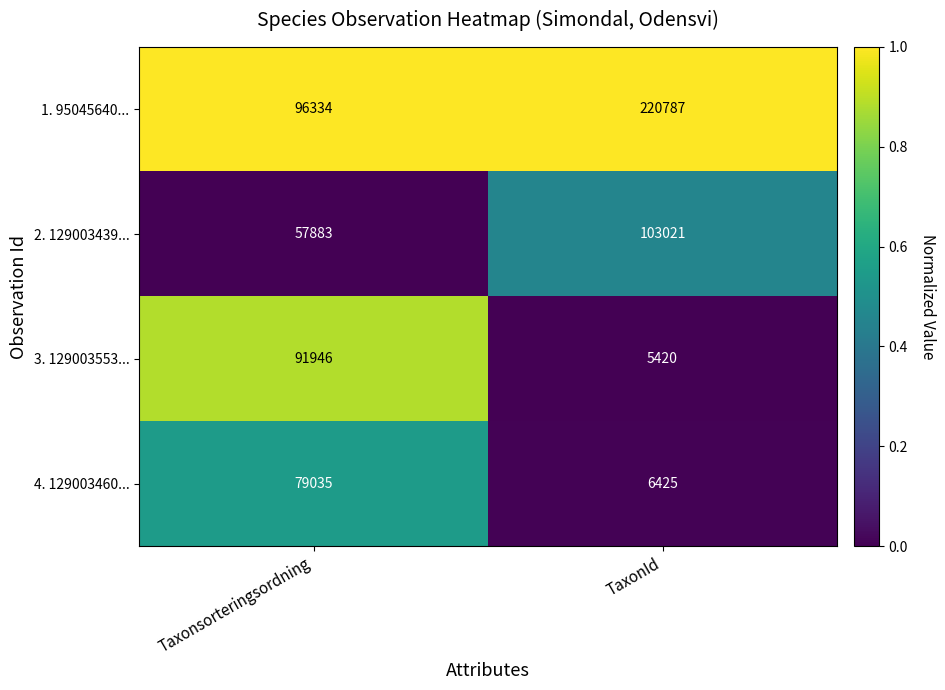

Reading right to left, what are all the values shown in this chart?

1. 95045640...: TaxonId=220787	Taxonsorteringsordning=96334
2. 129003439...: TaxonId=103021	Taxonsorteringsordning=57883
3. 129003553...: TaxonId=5420	Taxonsorteringsordning=91946
4. 129003460...: TaxonId=6425	Taxonsorteringsordning=79035